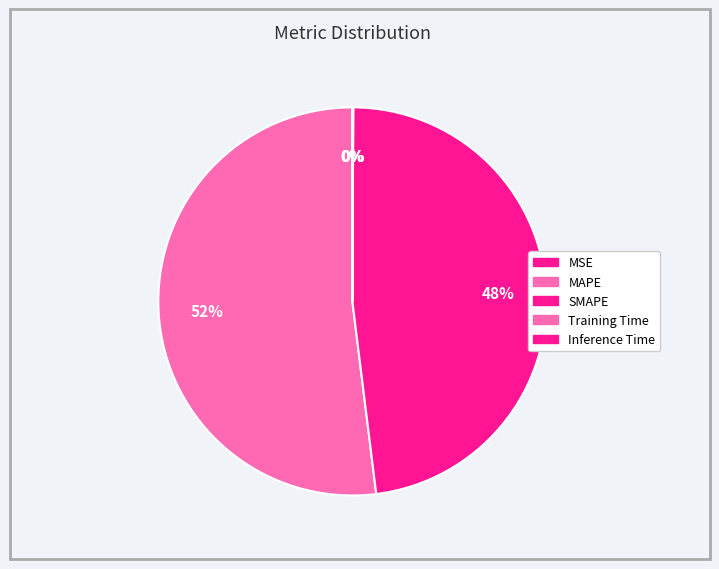

What is the largest slice in the pie chart?

MAPE